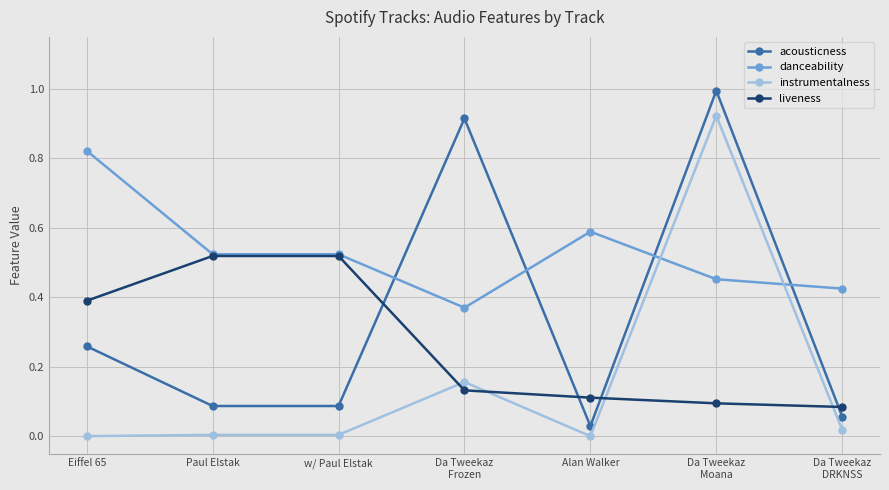

List the series in order of their peak value, highest first.

acousticness, instrumentalness, danceability, liveness